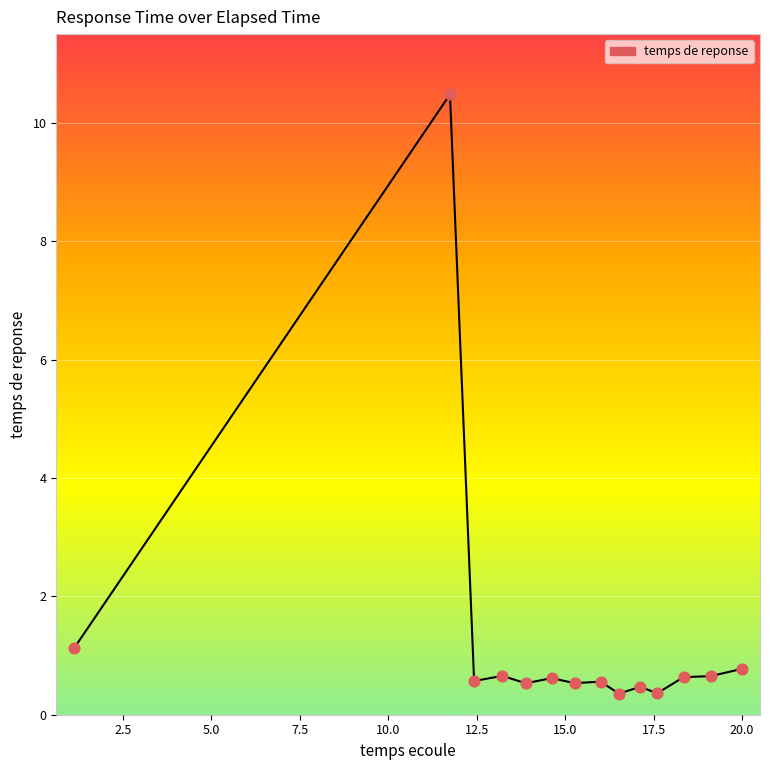

What is the greatest value displayed?

10.5